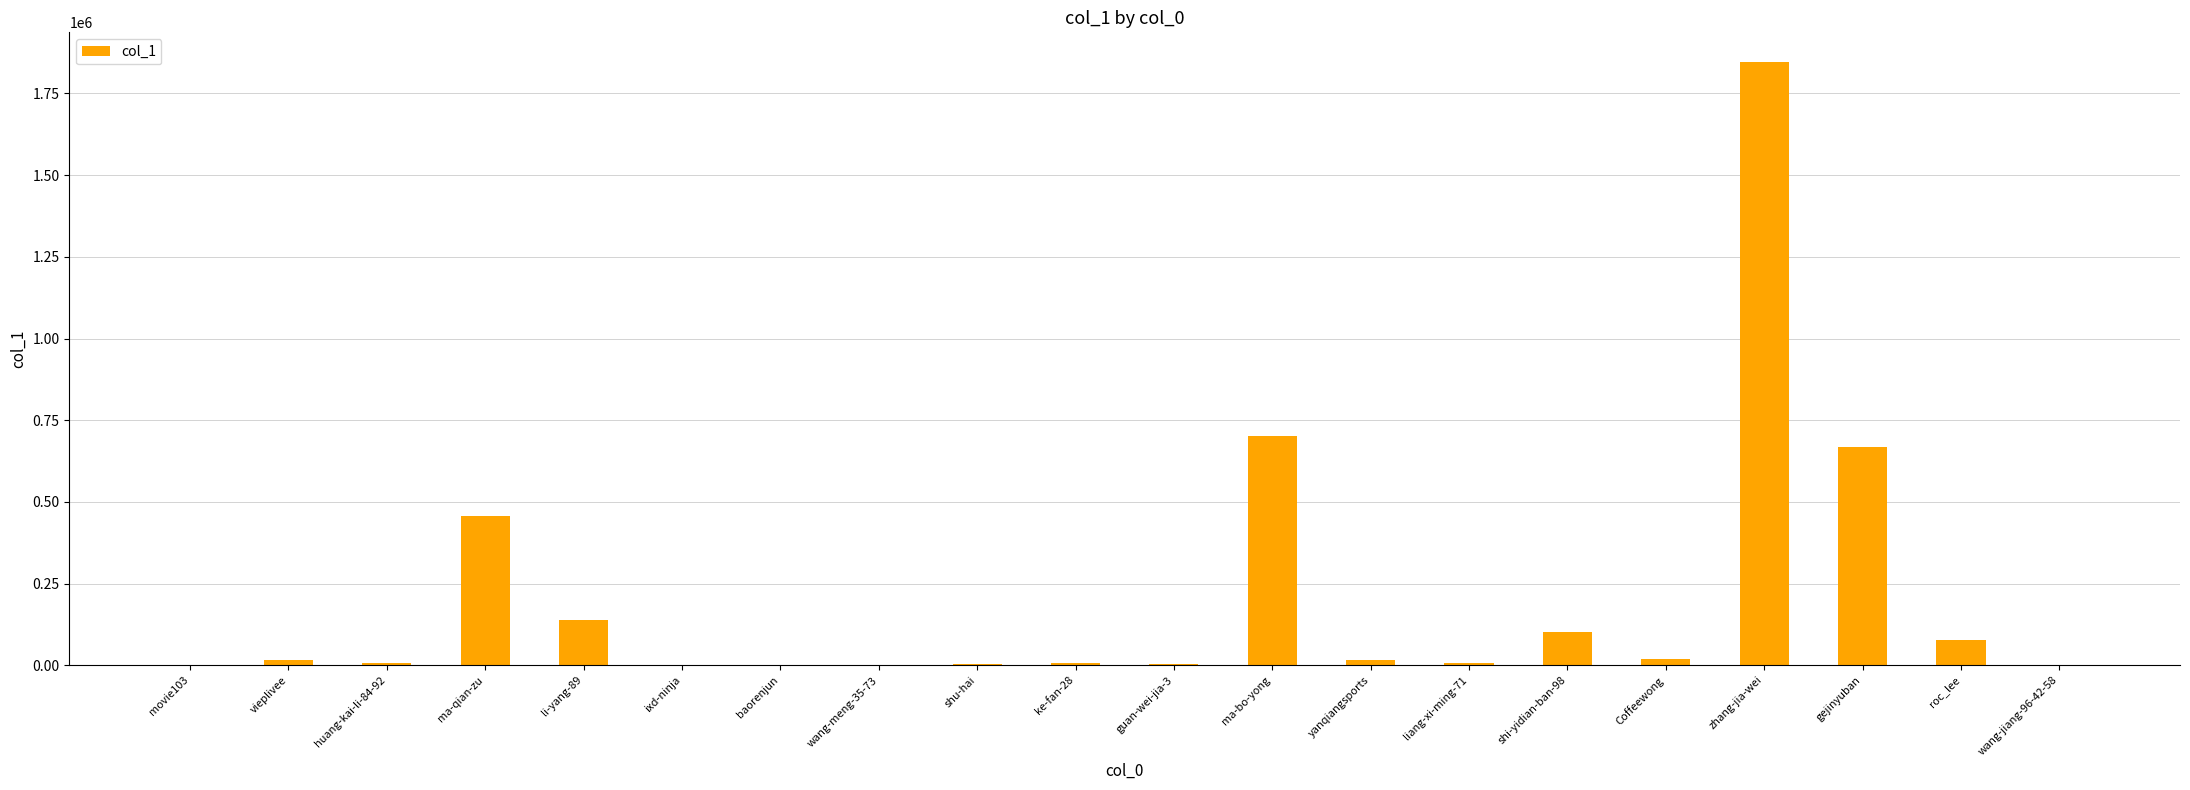

Is it true that the value at shi-yidian-ban-98 is 170997?

False